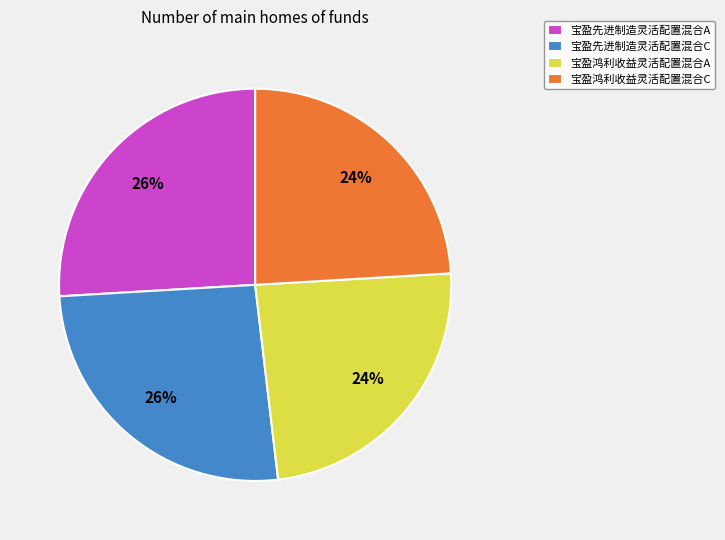

Combined, do 宝盈先进制造灵活配置混合C and 宝盈先进制造灵活配置混合A account for over 50%?

Yes